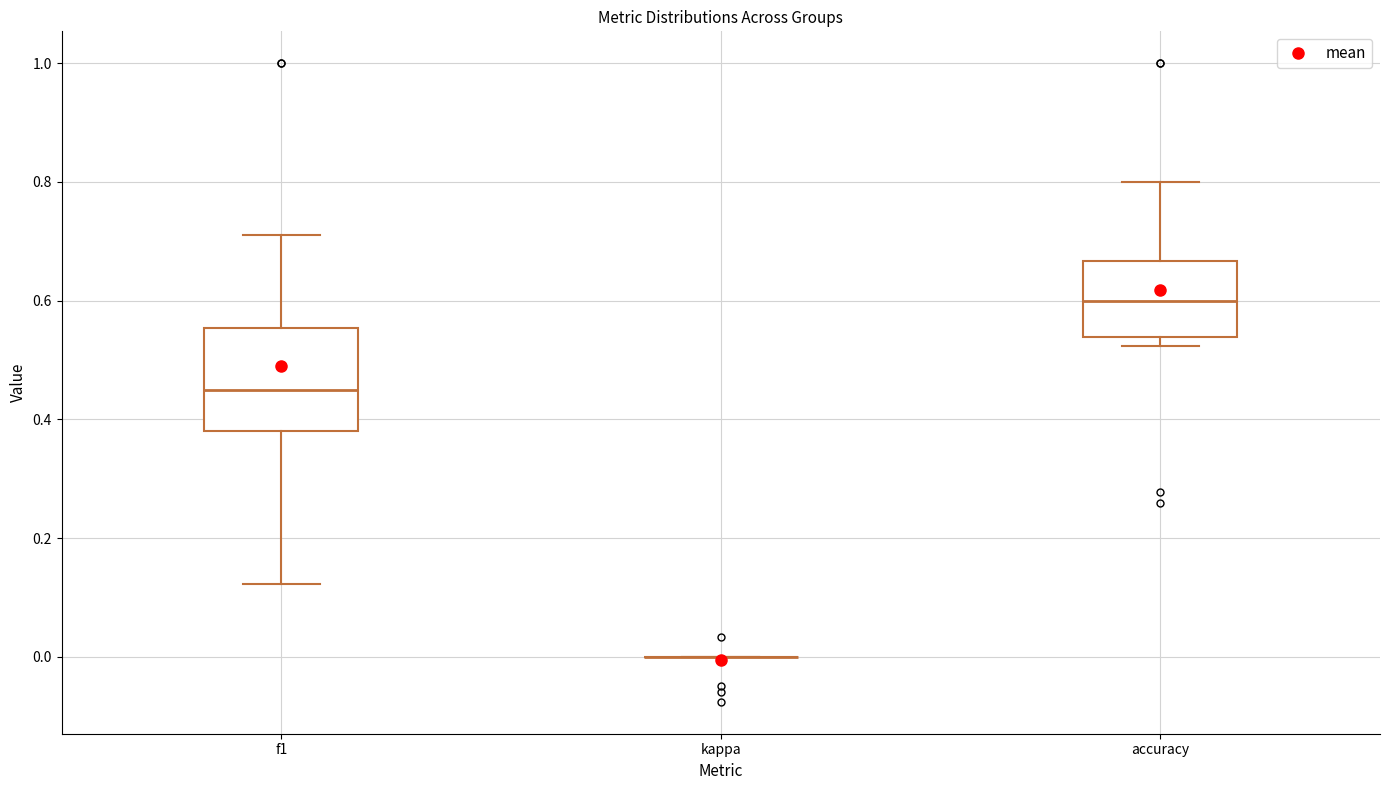

Reading left to right, transcribe this box plot: for each box, give where its median line is, the range the box spans, and where its two whiskers end, as read against the y-axis. The values are not printed on the chart, so give them approximately, as read against the axis.

f1: median 0.46, box 0.38 to 0.56, whiskers 0.12 to 0.72
kappa: box collapsed to a line at 0.00, whiskers 0.00 to 0.00
accuracy: median 0.60, box 0.54 to 0.66, whiskers 0.52 to 0.80